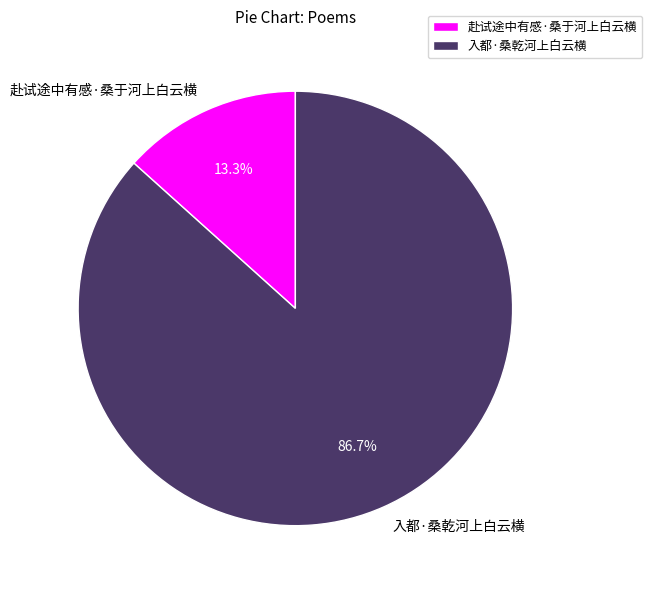

What is the ratio of the value at 赴试途中有感·桑于河上白云横 to the value at 入都·桑乾河上白云横?

0.2